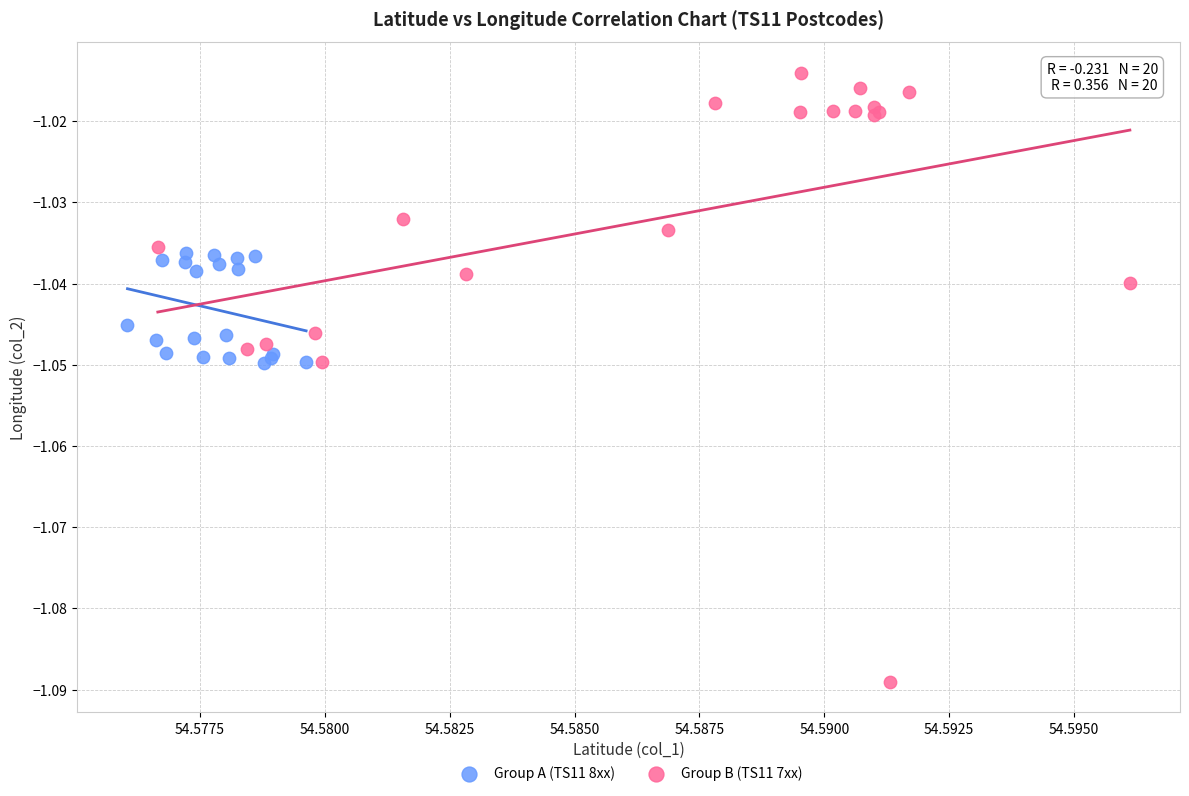

Which series has the widest spread of Y values?

Group B (TS11 7xx)